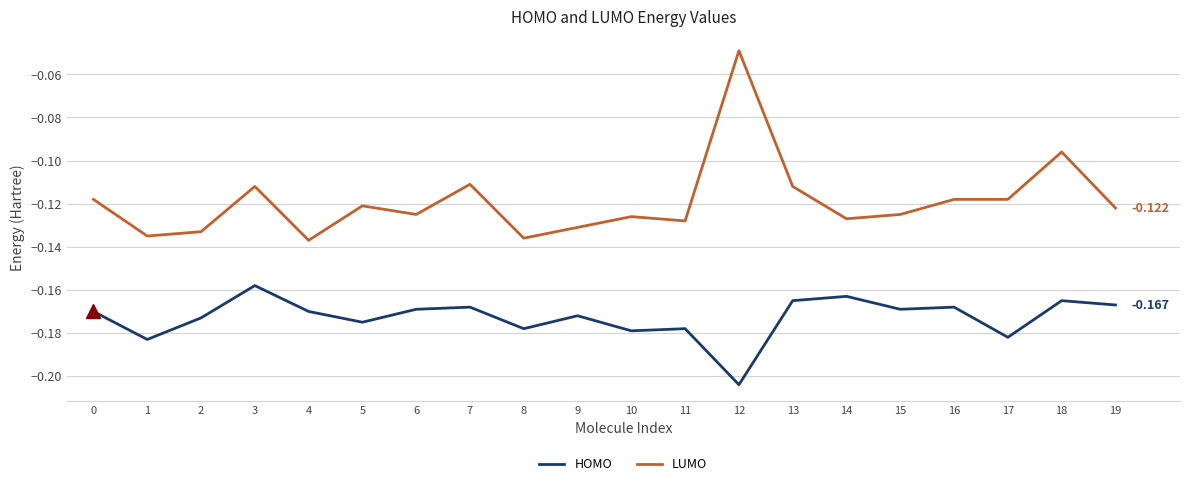

List the series in order of their peak value, highest first.

LUMO, HOMO